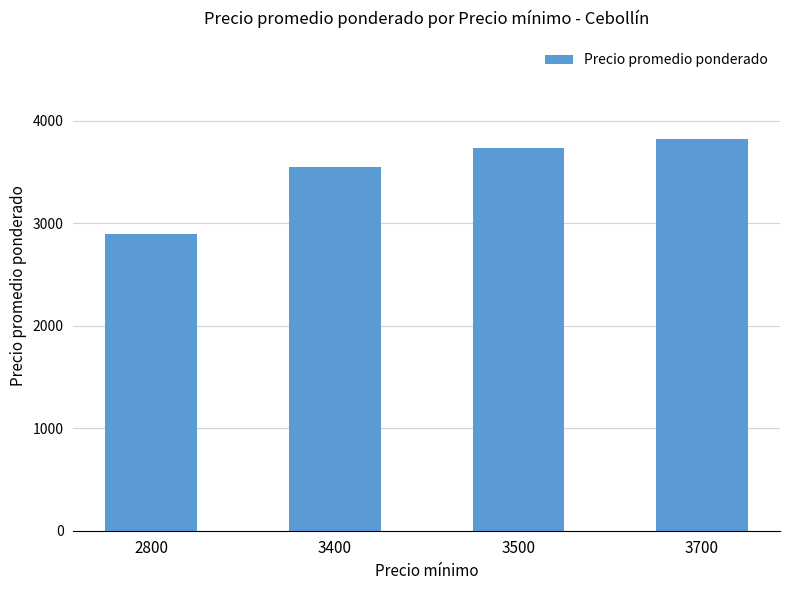

Does the chart contain any negative values?

No